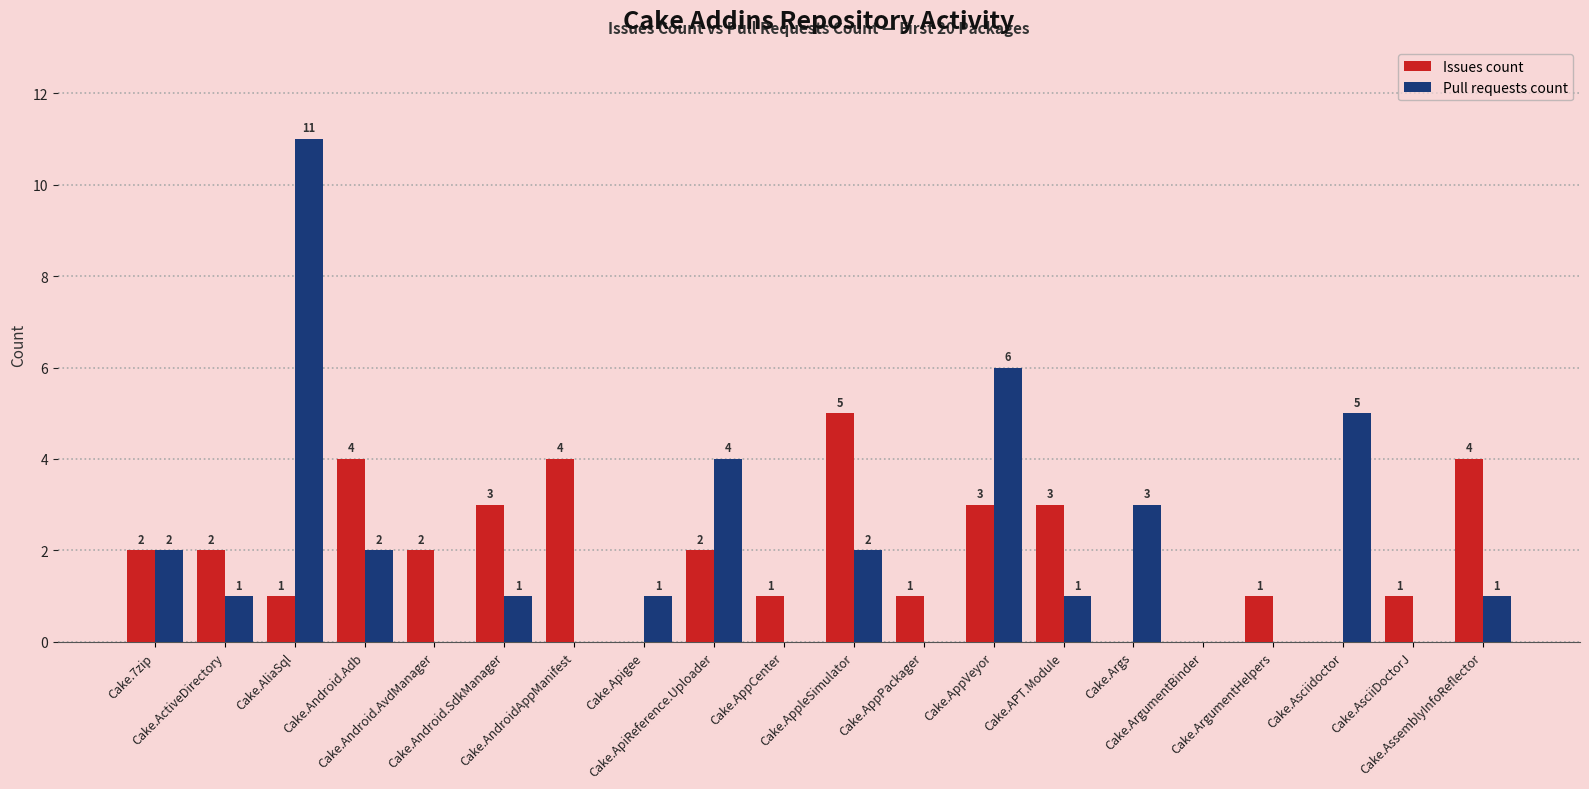

Reading right to left, what are all the values shown in this chart?

Issues count: 4	1	0	1	0	0	3	3	1	5	1	2	0	4	3	2	4	1	2	2
Pull requests count: 1	0	5	0	0	3	1	6	0	2	0	4	1	0	1	0	2	11	1	2